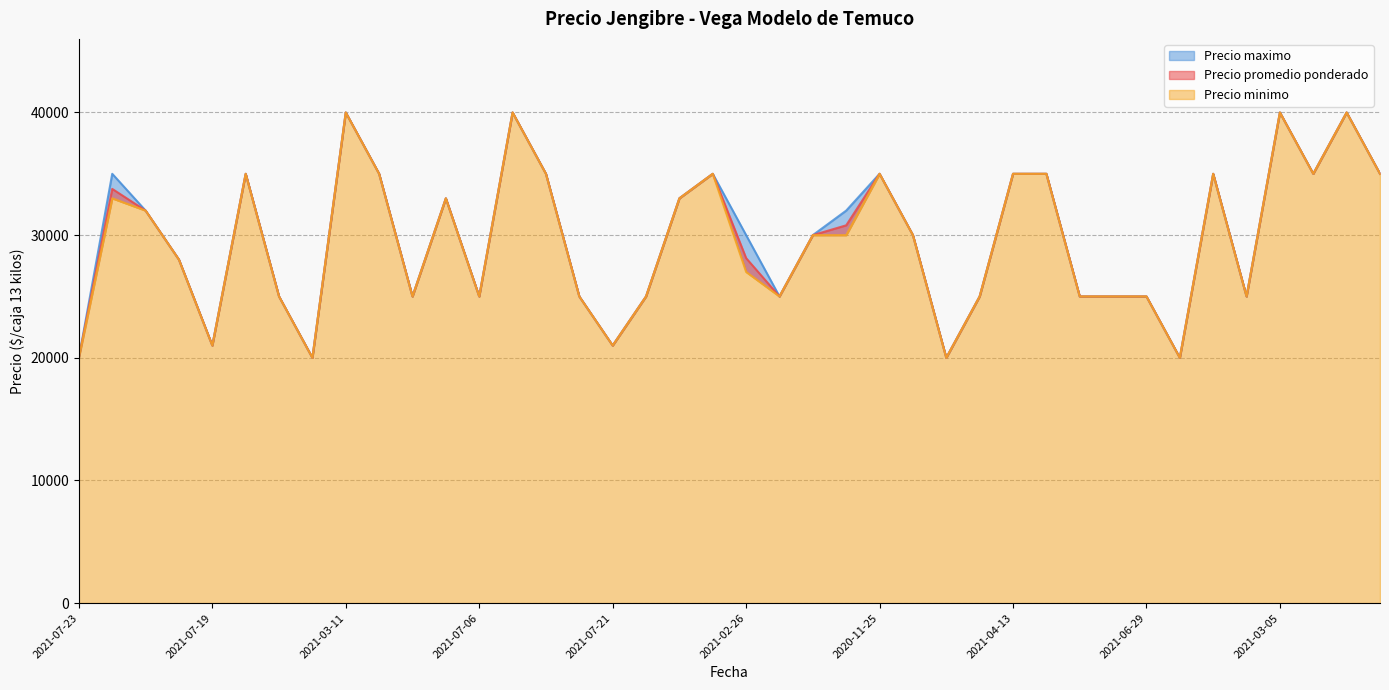

List the series in order of their peak value, highest first.

Precio promedio ponderado, Precio minimo, Precio maximo